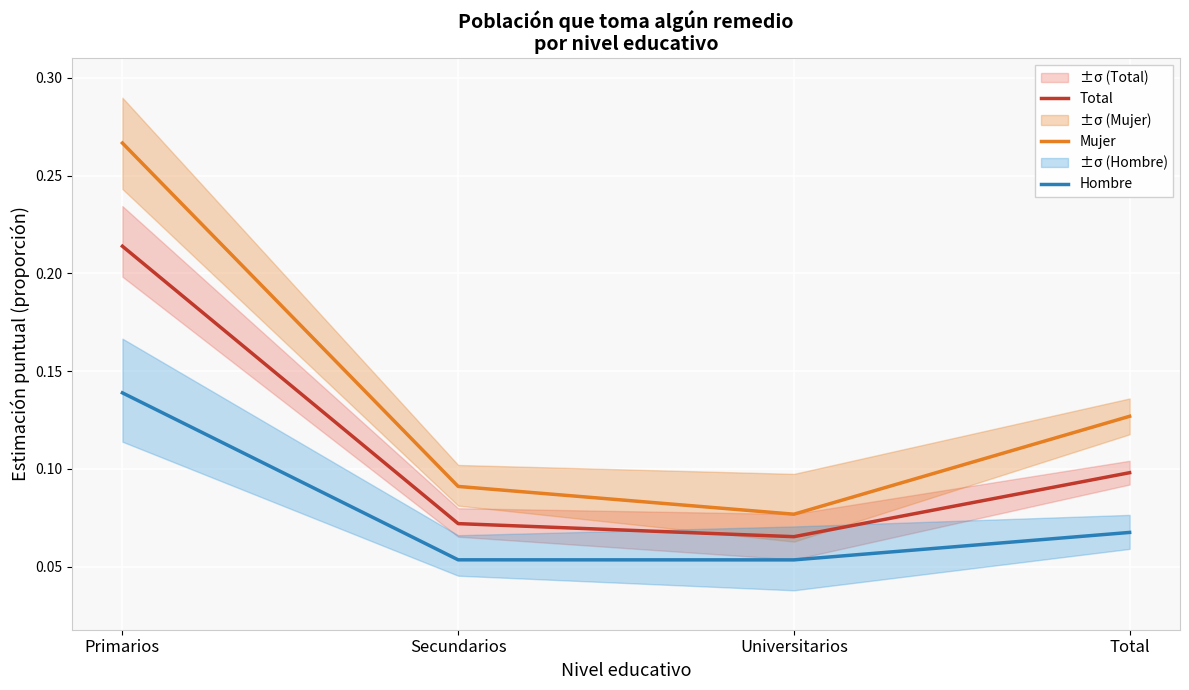

True or false: Total has a value of 0.1 at Secundarios.

False